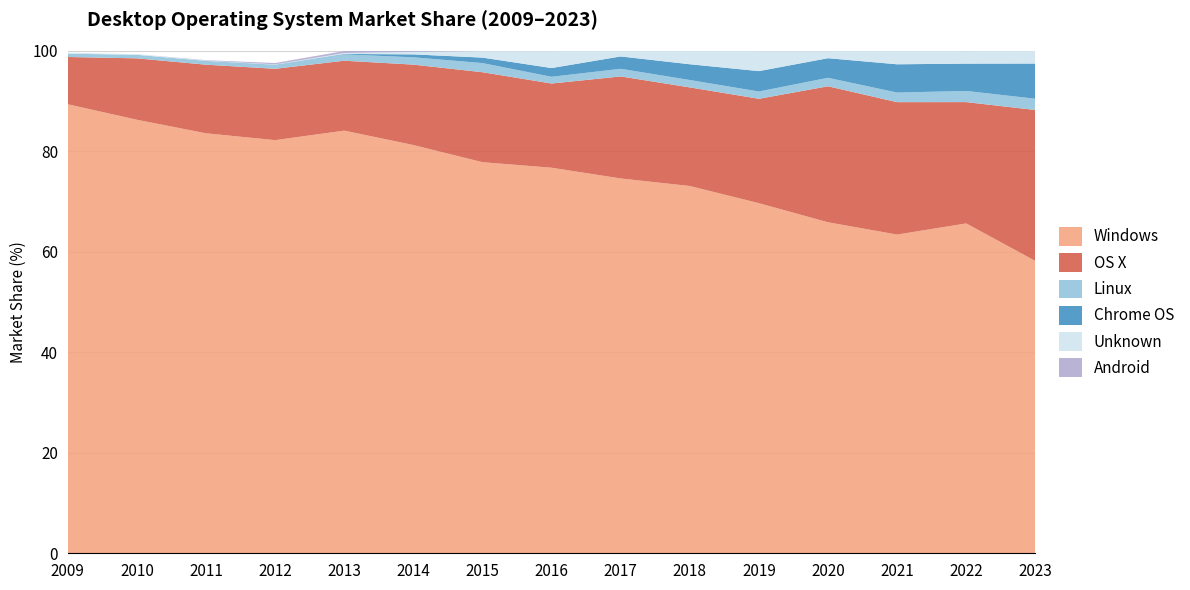

Reading right to left, what are all the values shown in this chart?

Windows: 58.2	65.7	63.5	65.9	69.7	73.1	74.6	76.8	77.9	81.3	84.1	82.2	83.6	86.3	89.4
OS X: 30.1	24.1	26.4	27.1	20.8	19.6	20.3	16.8	17.9	16.0	13.9	14.2	13.7	12.2	9.4
Linux: 2.2	2.2	1.9	1.7	1.4	1.5	1.5	1.3	1.8	1.5	1.3	0.8	0.8	0.7	0.7
Chrome OS: 7.0	5.4	5.6	3.9	4.1	3.1	2.5	1.7	1.1	0.6	0.1	0.0	0.0	0.0	0.0
Unknown: 2.5	2.5	2.6	1.4	4.0	2.6	1.1	3.4	1.3	0.5	0.2	0.1	0.1	0.1	0.2
Android: 0.0	0.0	0.0	0.0	0.0	0.0	0.0	0.0	0.0	0.2	0.4	0.3	0.1	0.0	0.0